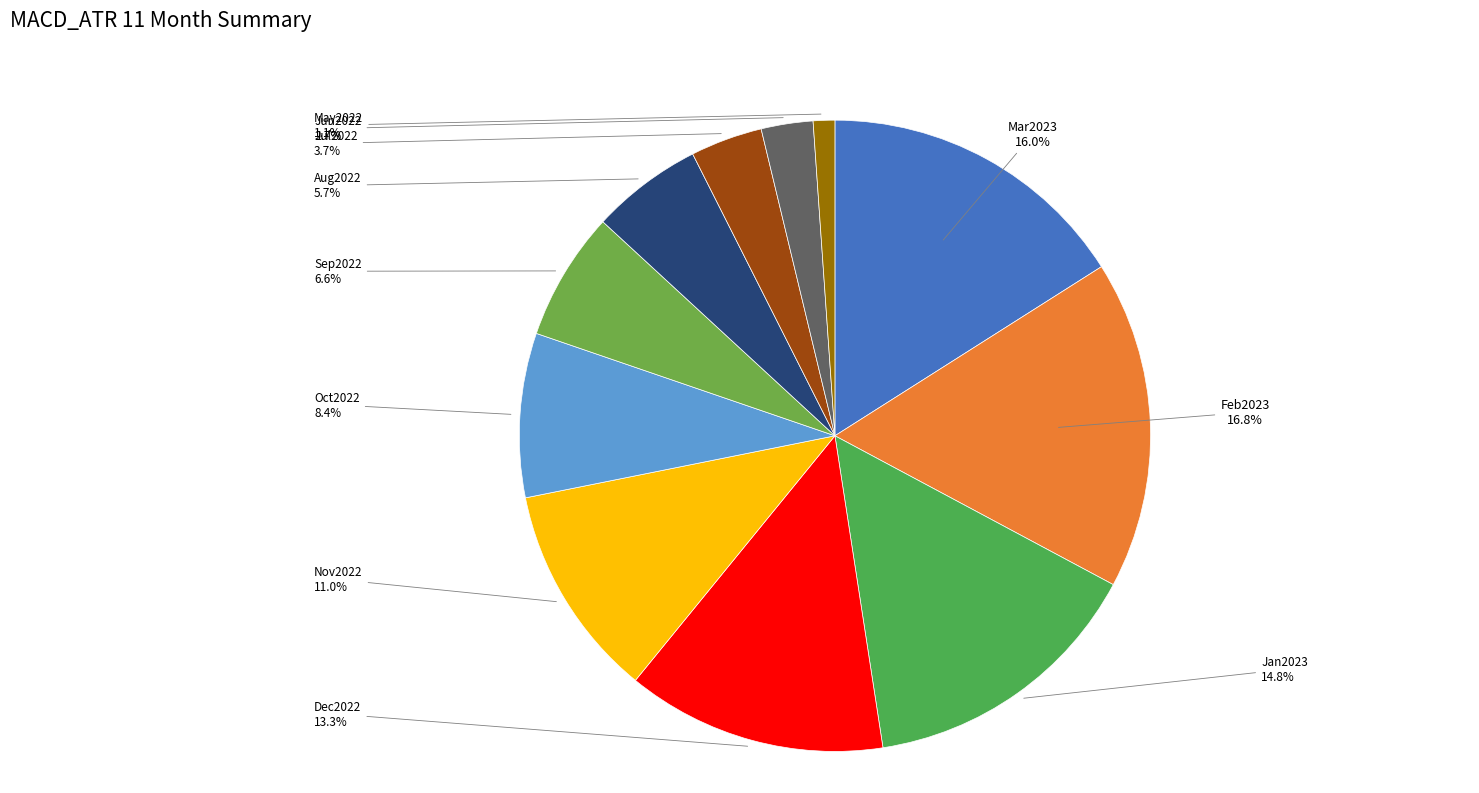

To the nearest percent, what is the average slice percentage?

9%